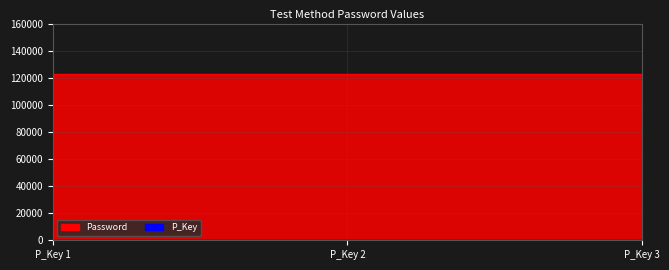

Where is the data nearest to the value 2?

P_Key 2